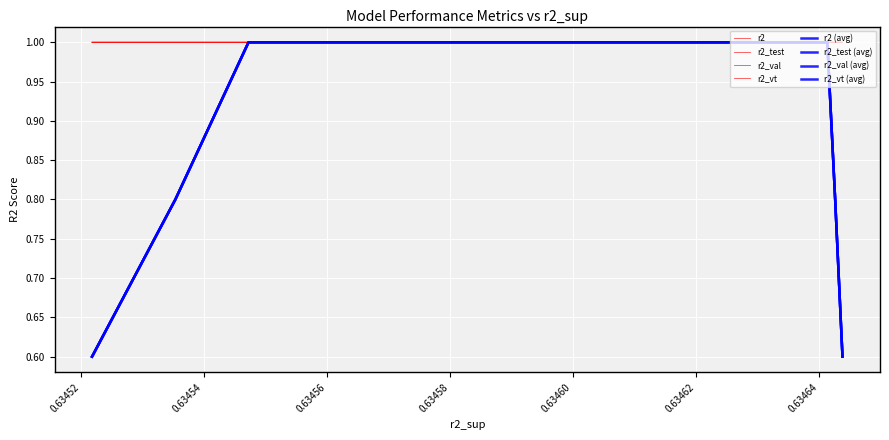

How many r2_test values are between 0 and 1?

25